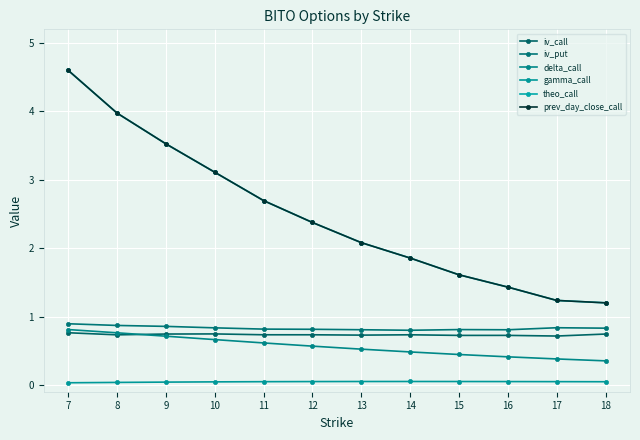

The iv_put series shows 1.1 at 12. True or false?

False